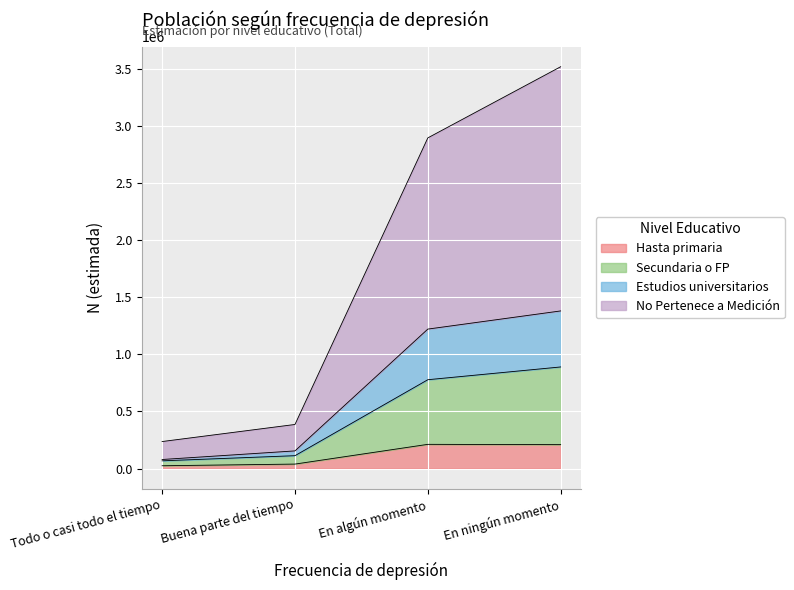

At which label does Estudios universitarios reach its peak?

En ningún momento